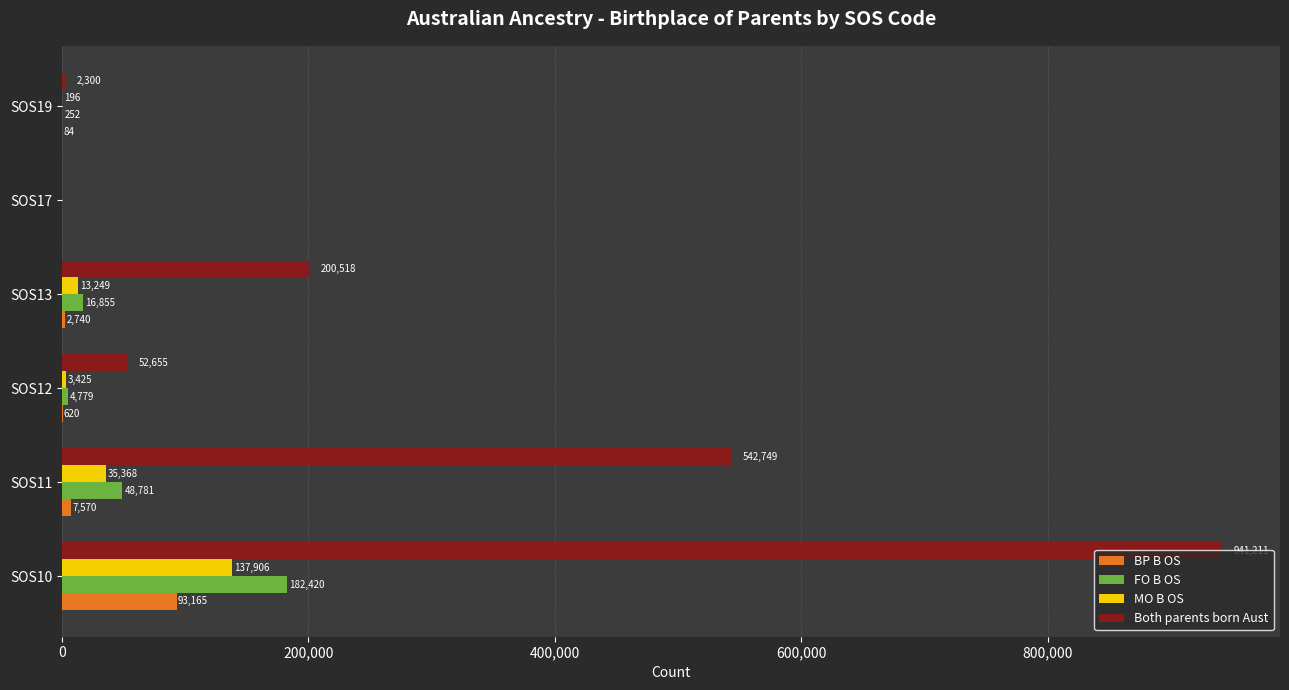

True or false: BP B OS has a value of 84 at SOS19.

True